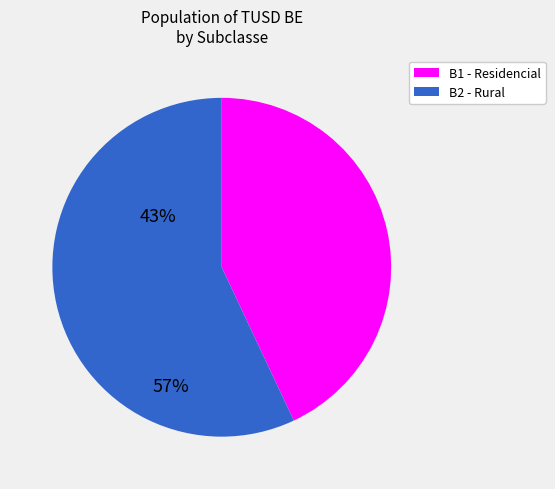

How many segments does this pie chart have?

2